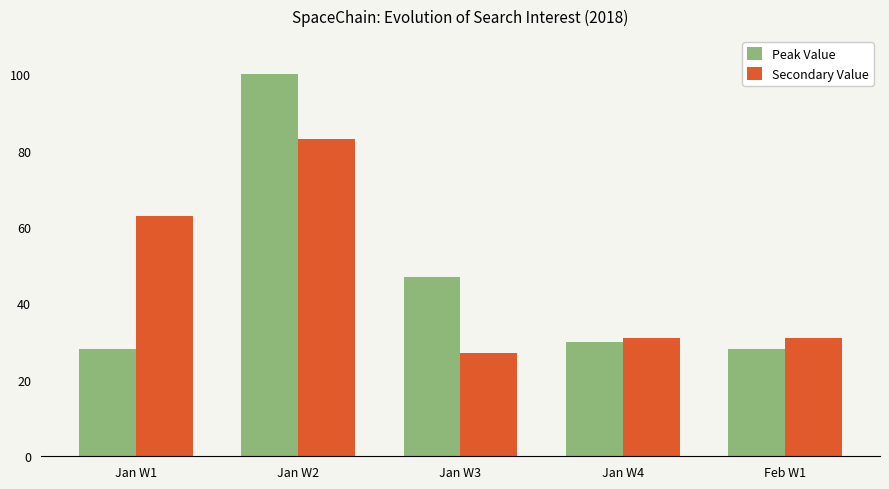

Where does the Secondary Value series first go above 31?

Jan W1